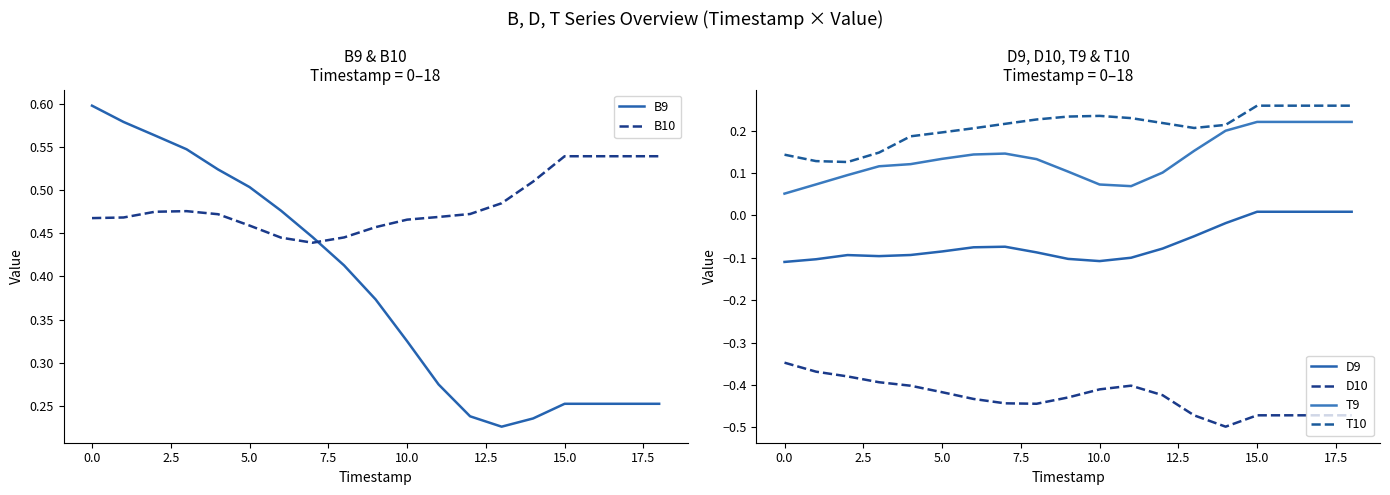

How many times do B9 and B10 cross each other?

1